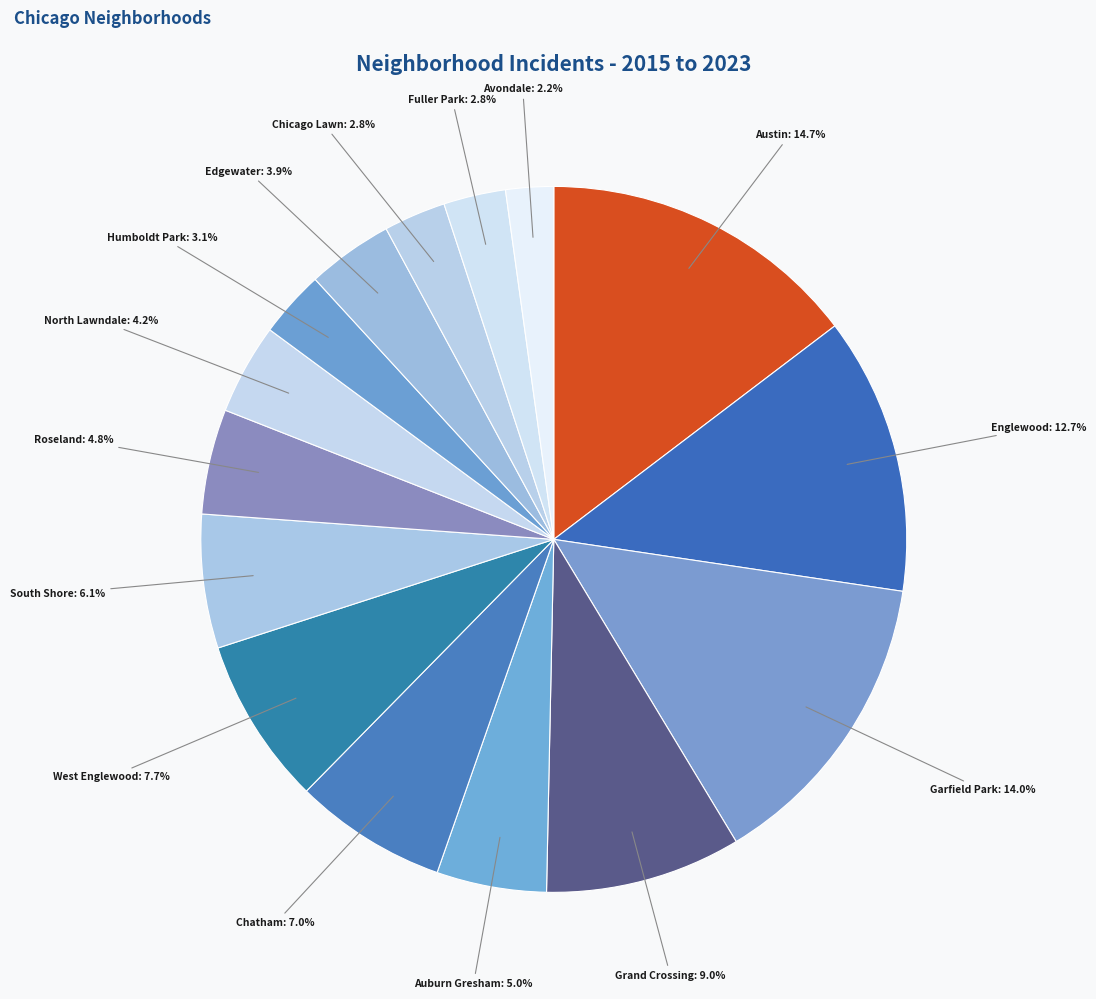

What is the smallest slice in the pie chart?

Avondale